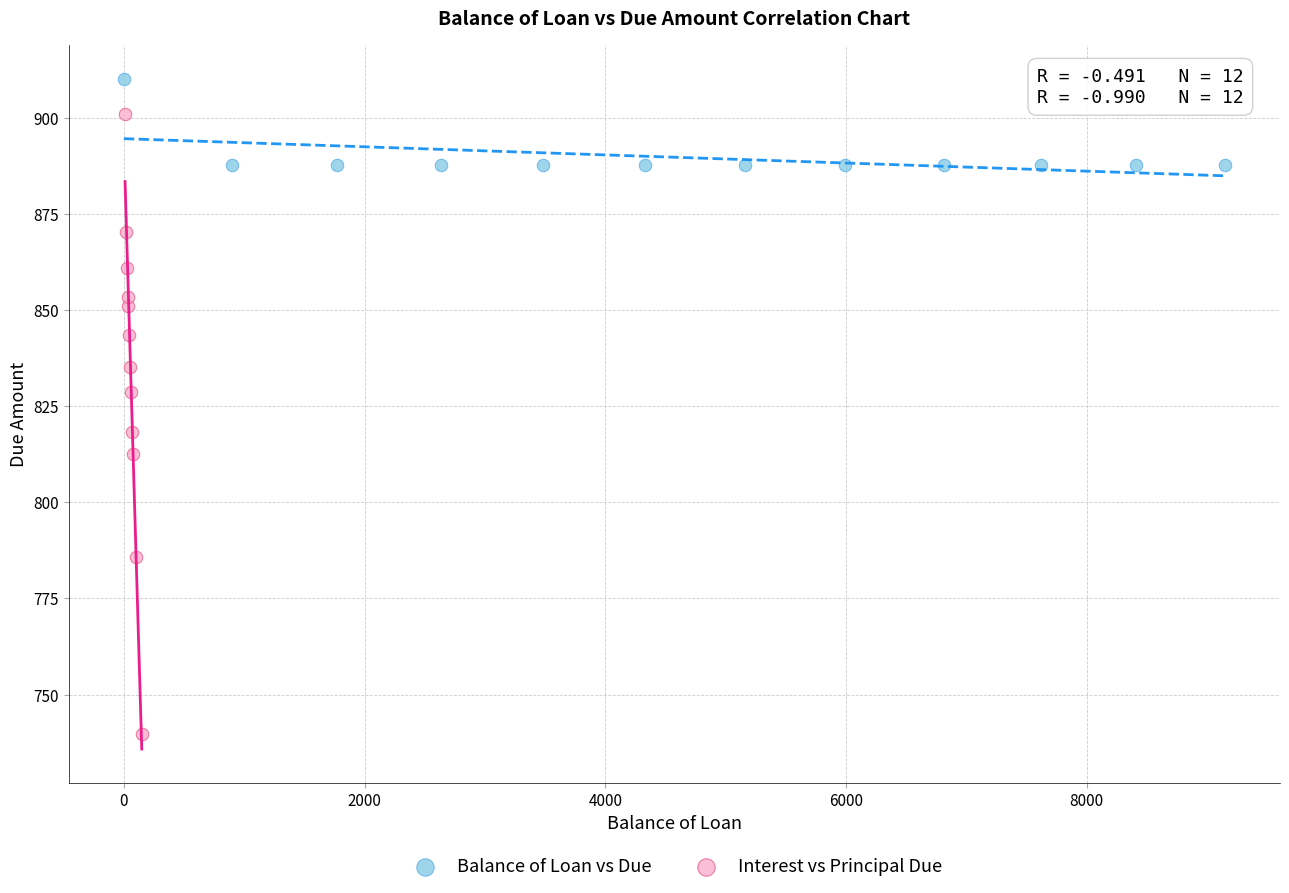

Which series has the widest spread of Y values?

Interest vs Principal Due